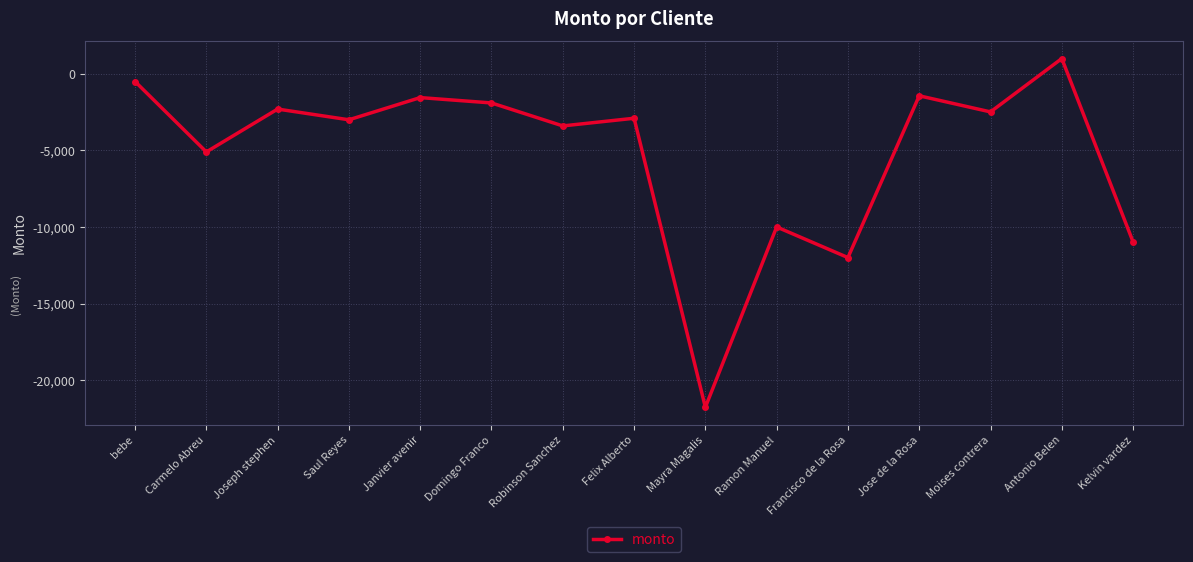

The value at Robinson Sanchez is -3400. True or false?

True